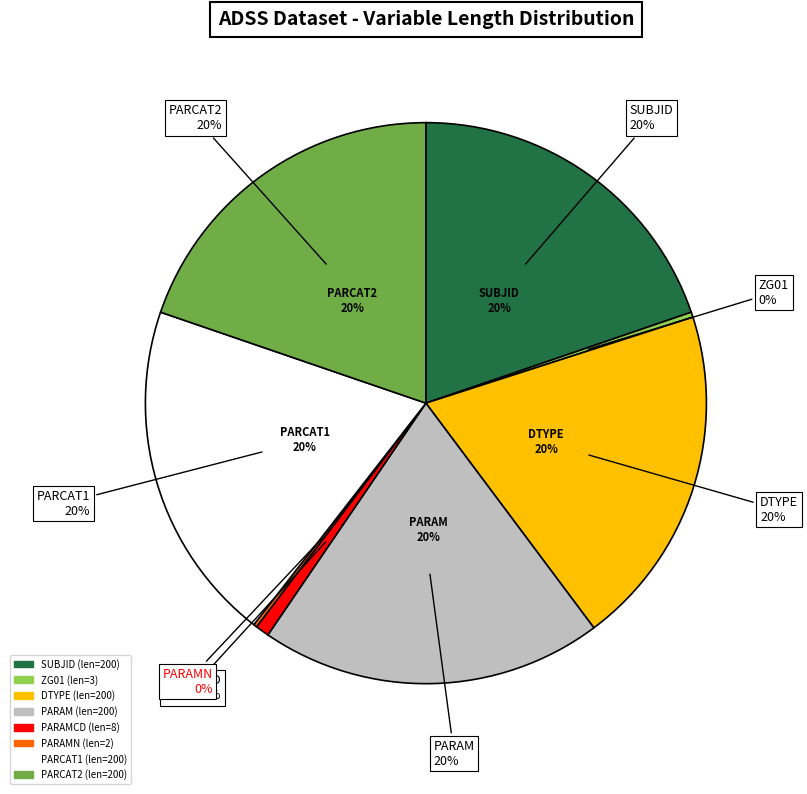

Rank the categories by value from highest to lowest.

SUBJID, DTYPE, PARAM, PARCAT1, PARCAT2, PARAMCD, ZG01, PARAMN